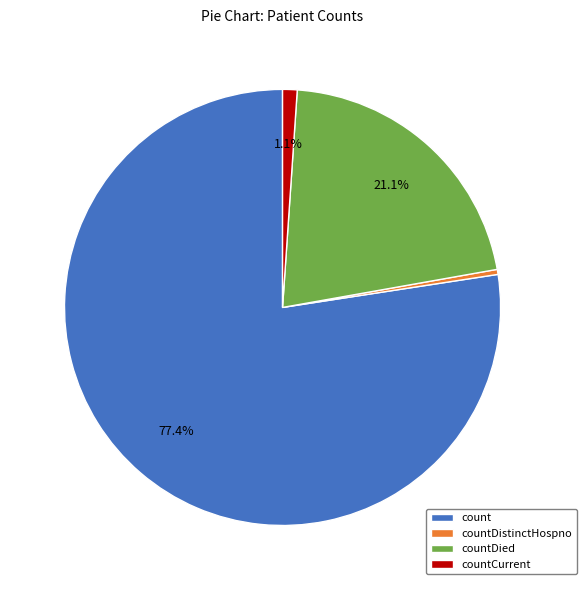

Which has a higher value, countDied or countCurrent?

countDied